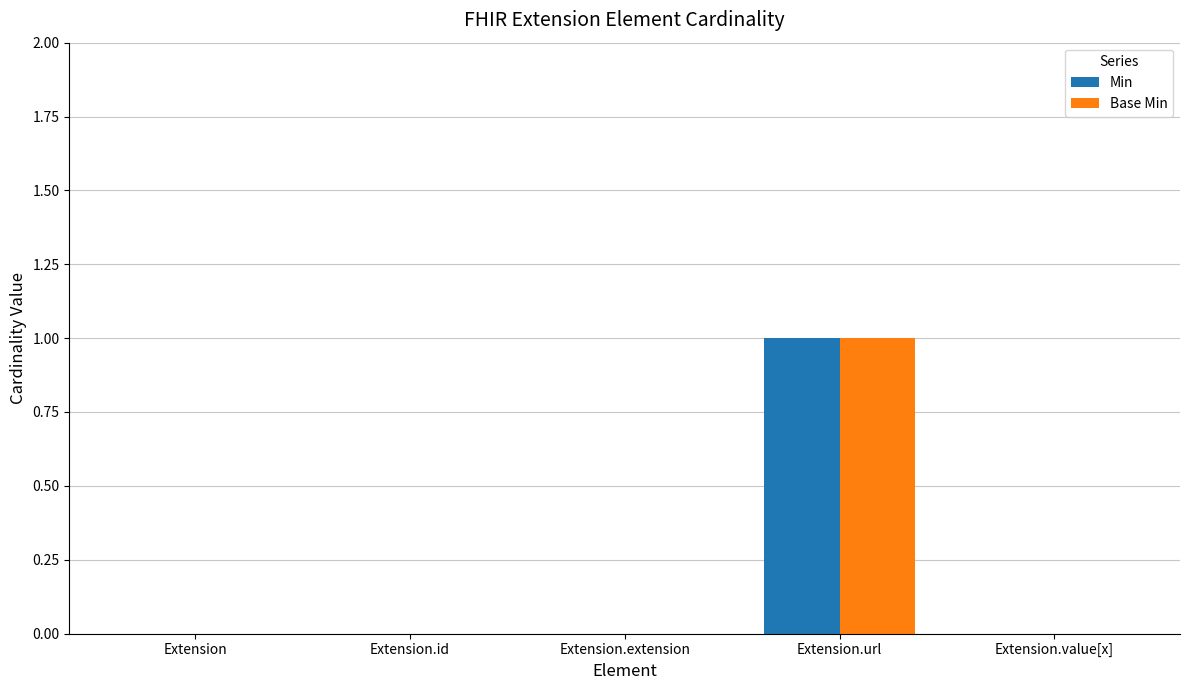

What is the maximum value for Min?

1